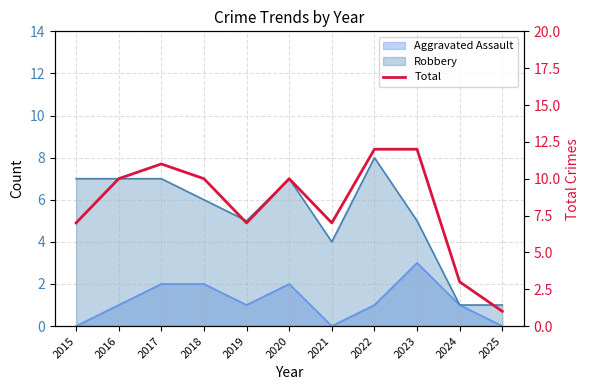

Does the chart display data point markers on the line(s)?

No